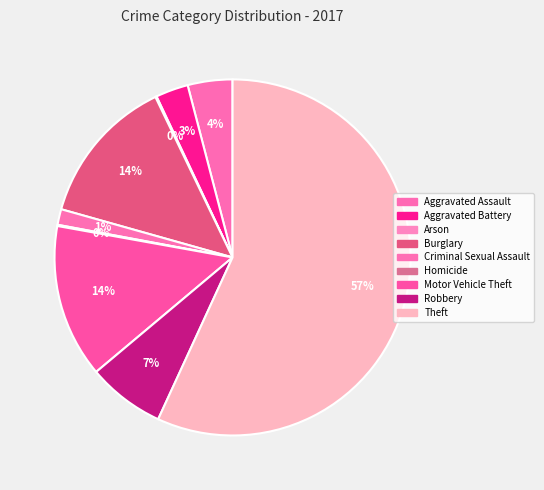

Count the number of slices in the pie.

9